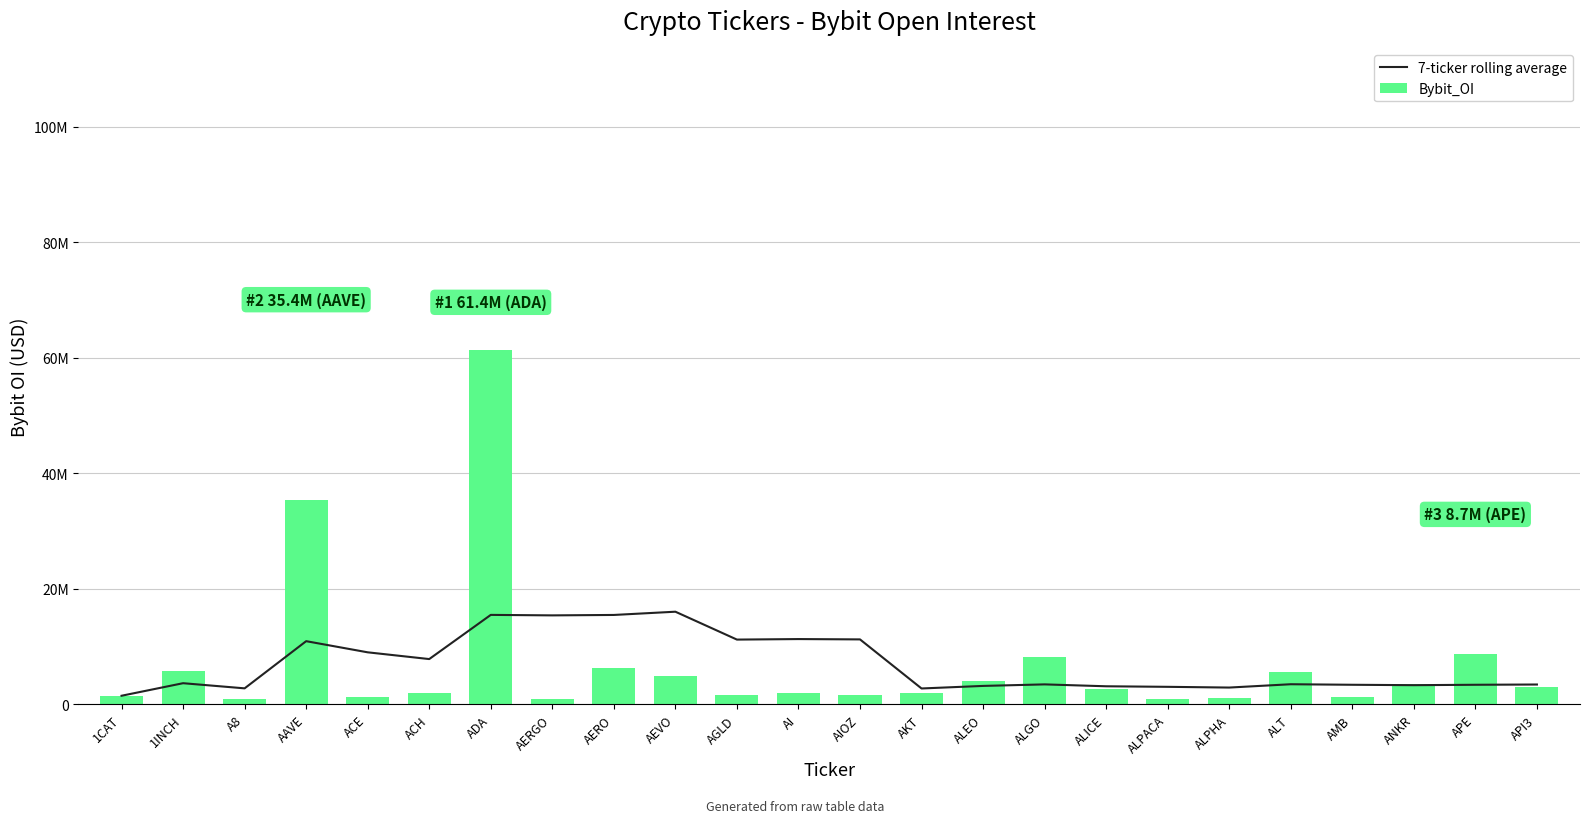

Which series has the widest spread of values?

Bybit_OI